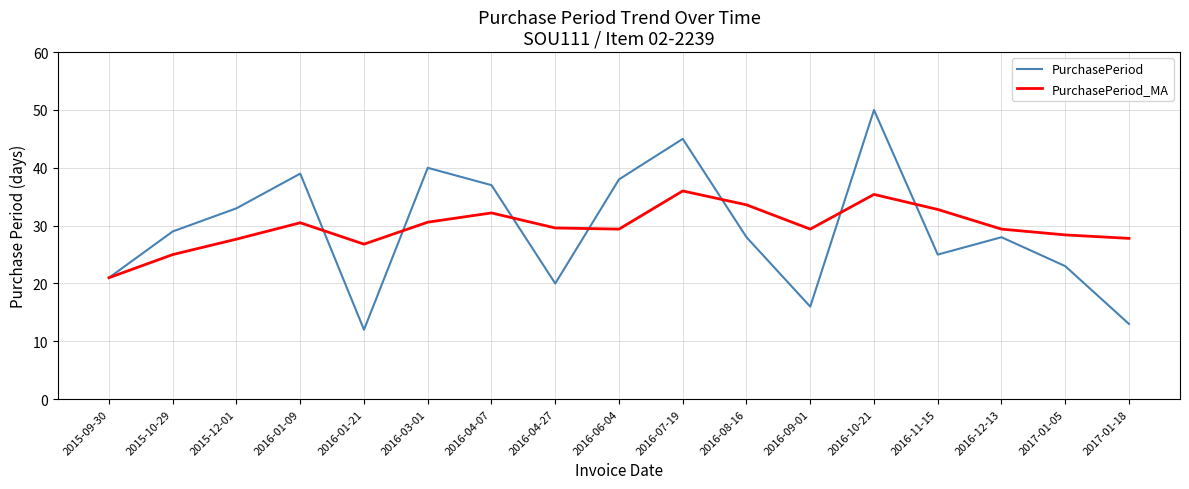

What is the approximate value of PurchasePeriod_MA at 2016-07-19?

36.0